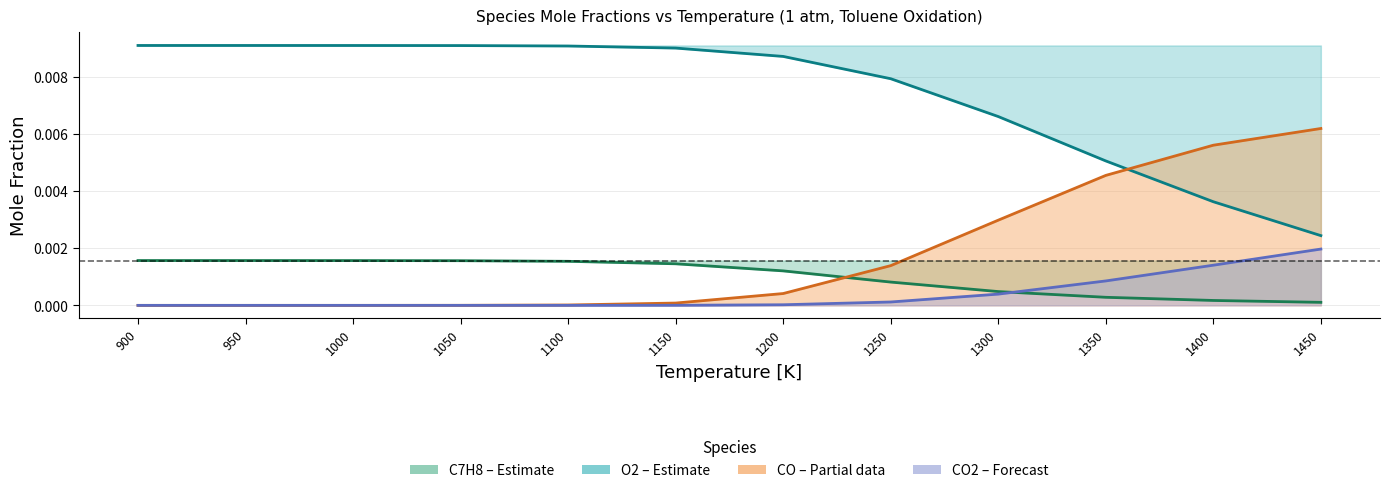

List the labels in order of CO2 – forecast value, smallest first.

900, 950, 1000, 1050, 1100, 1150, 1200, 1250, 1300, 1350, 1400, 1450